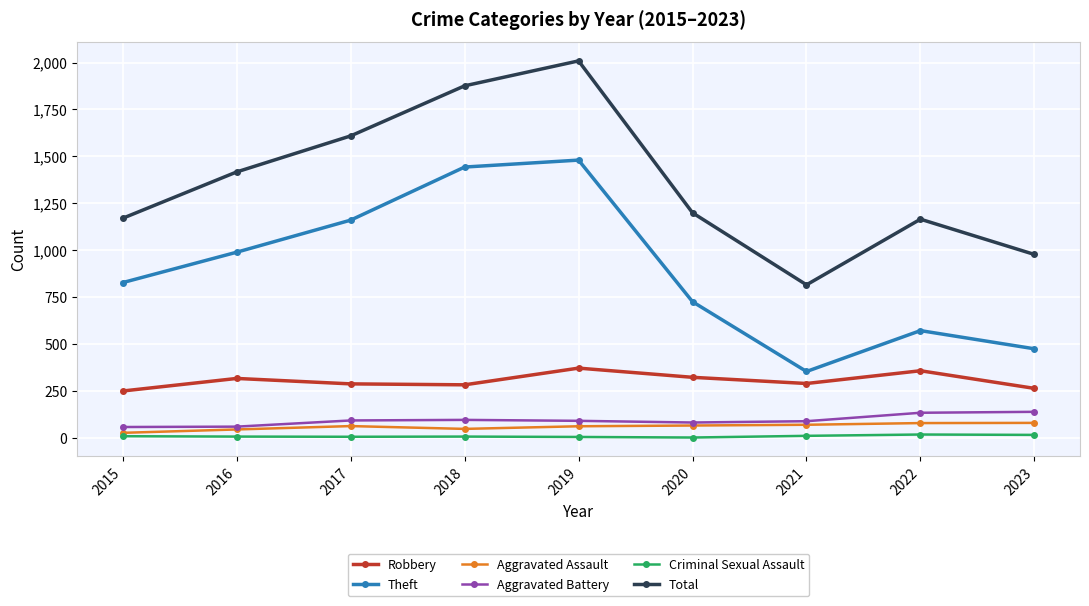

What value does the Criminal Sexual Assault series have at 2023, to the nearest 10?

20